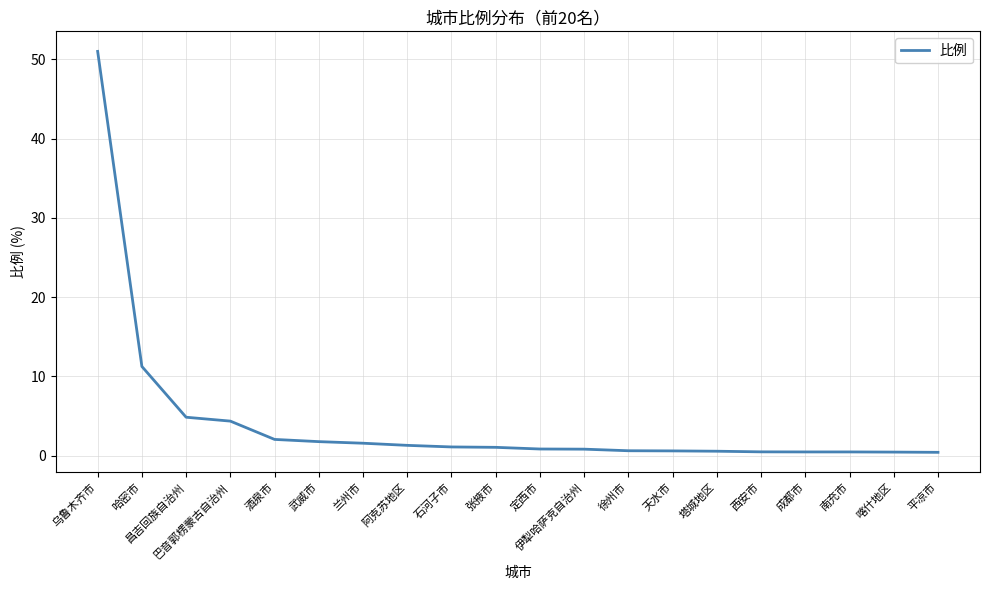

Between 定西市 and 兰州市, which is larger?

兰州市